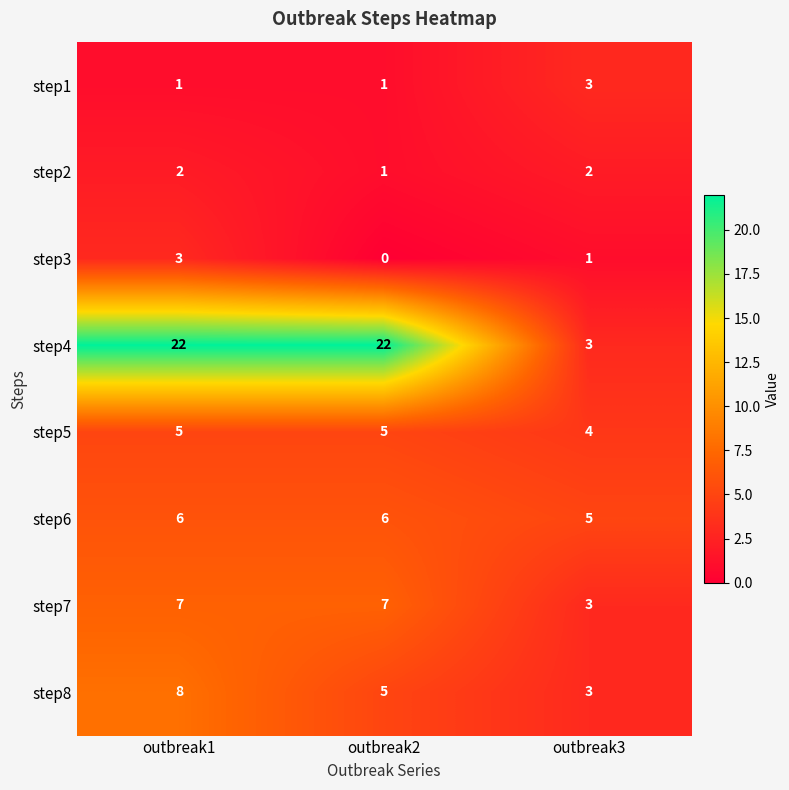

Rank the series at outbreak1 from highest to lowest value.

step4, step8, step7, step6, step5, step3, step2, step1